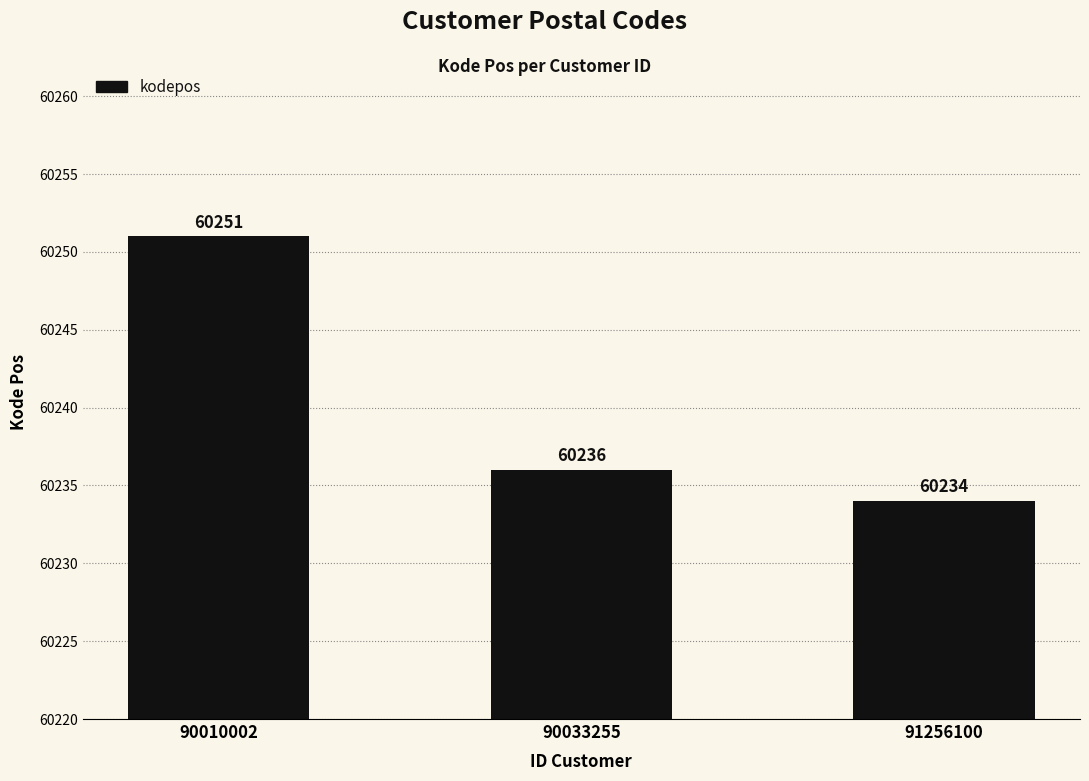

Reading left to right, what are all the values shown in this chart?

90010002=60251	90033255=60236	91256100=60234